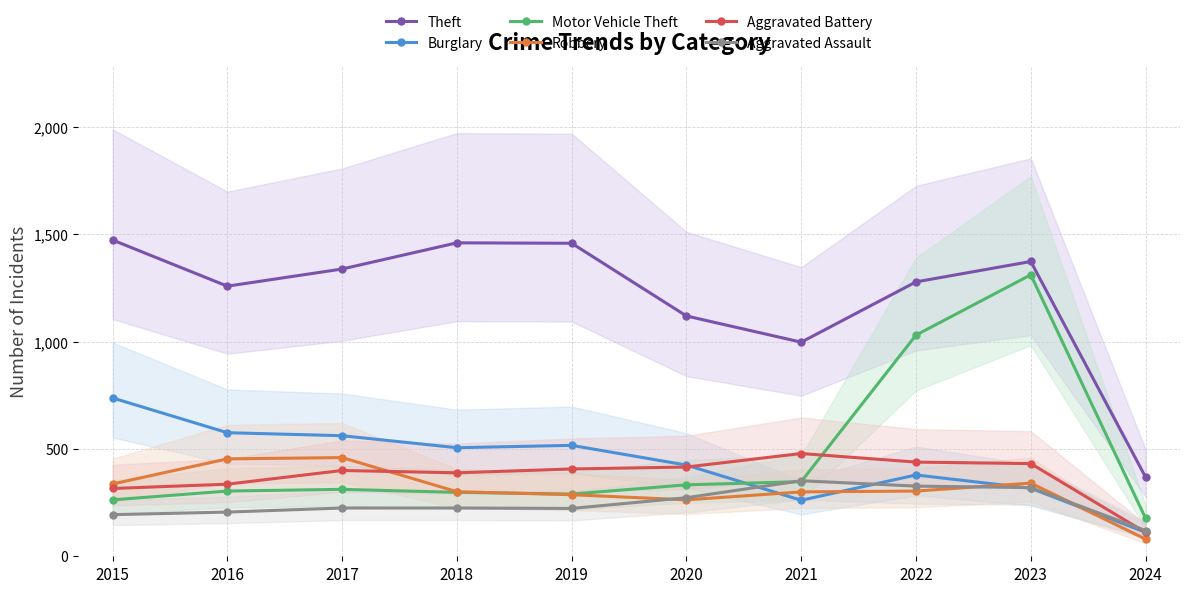

Does the chart have visible grid lines?

Yes